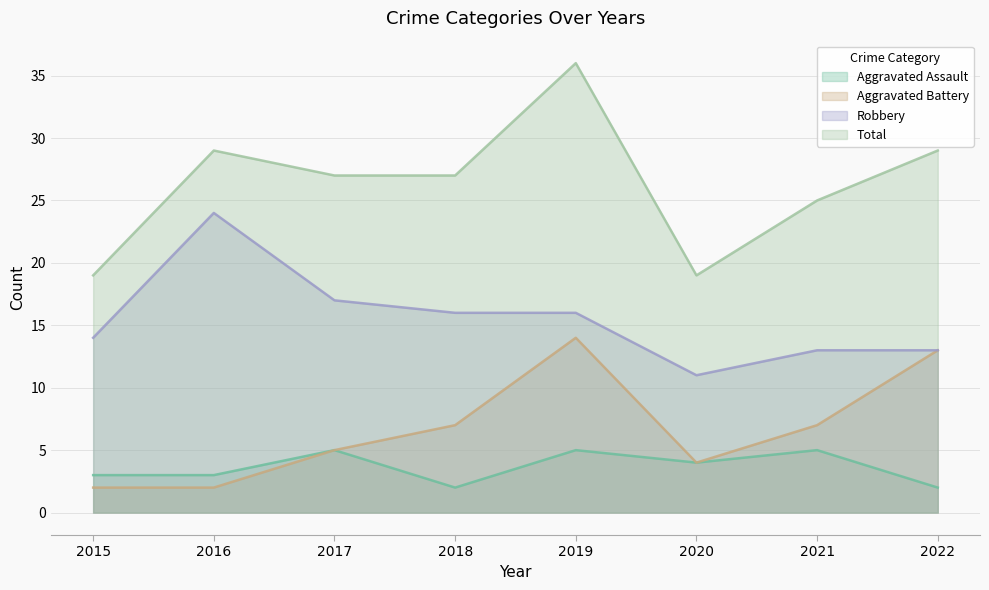

Which series has the largest total across all categories?

Total